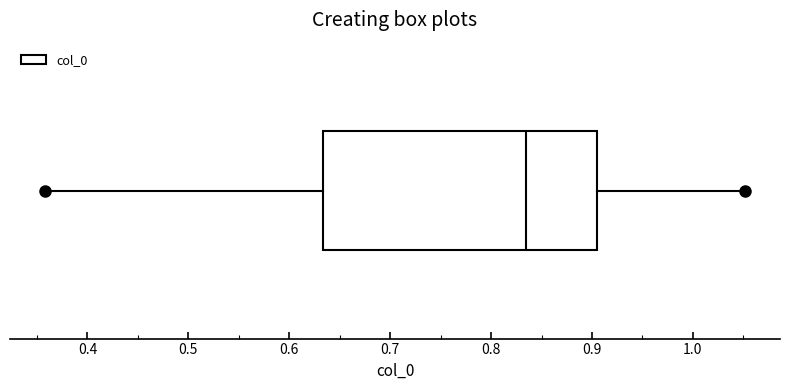

Read this box plot against the x-axis: the position of the median line, the range covered by the box, and the ends of both whiskers. The values are not printed on the chart, so give them approximately, as read against the axis.

median 0.83, box 0.63 to 0.91, whiskers 0.36 to 1.05